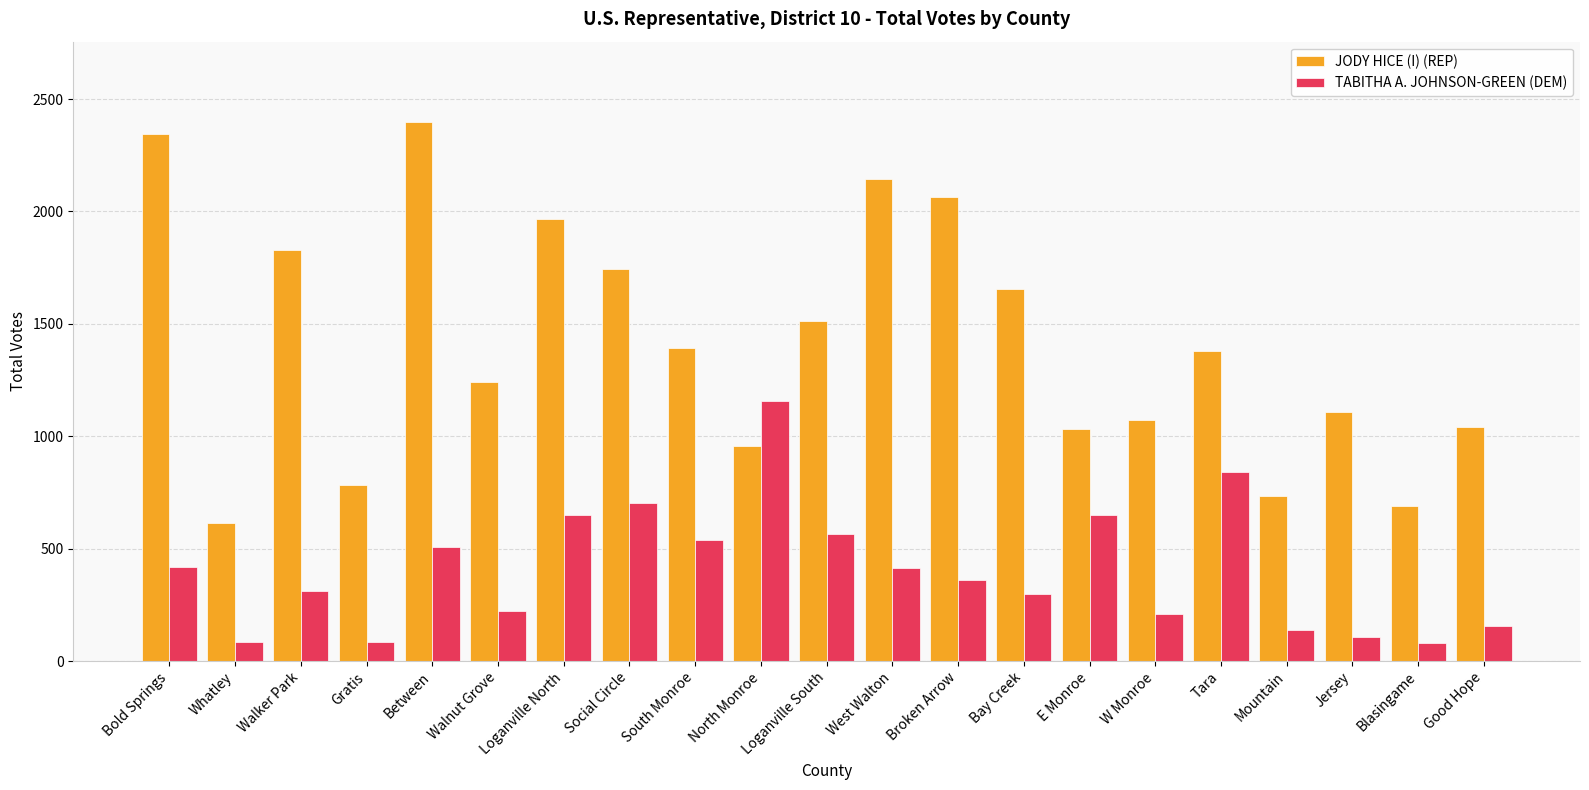

What is the difference between the maximum and minimum values in the TABITHA A. JOHNSON-GREEN (DEM) series?

1077